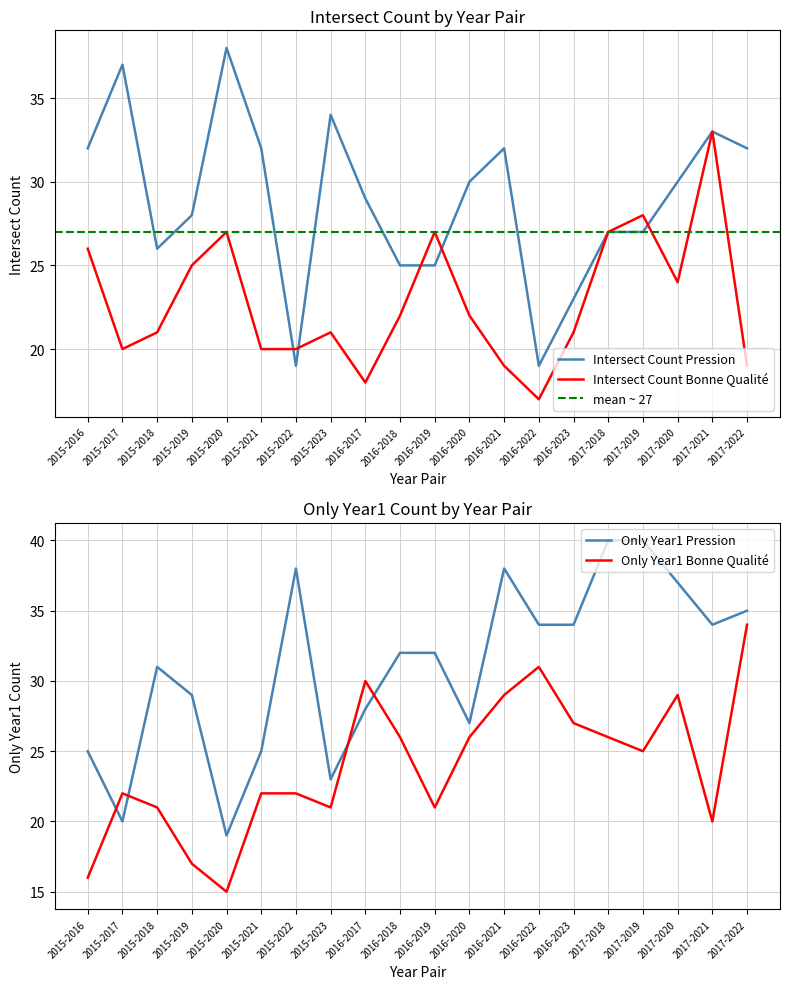

Reading left to right, what are all the values shown in this chart?

Intersect_Count_Pression: 2015-2016=32	2015-2017=37	2015-2018=26	2015-2019=28	2015-2020=38	2015-2021=32	2015-2022=19	2015-2023=34	2016-2017=29	2016-2018=25	2016-2019=25	2016-2020=30	2016-2021=32	2016-2022=19	2016-2023=23	2017-2018=27	2017-2019=27	2017-2020=30	2017-2021=33	2017-2022=32
Intersect_Count_Bonne_Qualite: 2015-2016=26	2015-2017=20	2015-2018=21	2015-2019=25	2015-2020=27	2015-2021=20	2015-2022=20	2015-2023=21	2016-2017=18	2016-2018=22	2016-2019=27	2016-2020=22	2016-2021=19	2016-2022=17	2016-2023=21	2017-2018=27	2017-2019=28	2017-2020=24	2017-2021=33	2017-2022=19
Only_Year1_Pression: 2015-2016=25	2015-2017=20	2015-2018=31	2015-2019=29	2015-2020=19	2015-2021=25	2015-2022=38	2015-2023=23	2016-2017=28	2016-2018=32	2016-2019=32	2016-2020=27	2016-2021=38	2016-2022=34	2016-2023=34	2017-2018=40	2017-2019=40	2017-2020=37	2017-2021=34	2017-2022=35
Only_Year1_Bonne_Qualite: 2015-2016=16	2015-2017=22	2015-2018=21	2015-2019=17	2015-2020=15	2015-2021=22	2015-2022=22	2015-2023=21	2016-2017=30	2016-2018=26	2016-2019=21	2016-2020=26	2016-2021=29	2016-2022=31	2016-2023=27	2017-2018=26	2017-2019=25	2017-2020=29	2017-2021=20	2017-2022=34